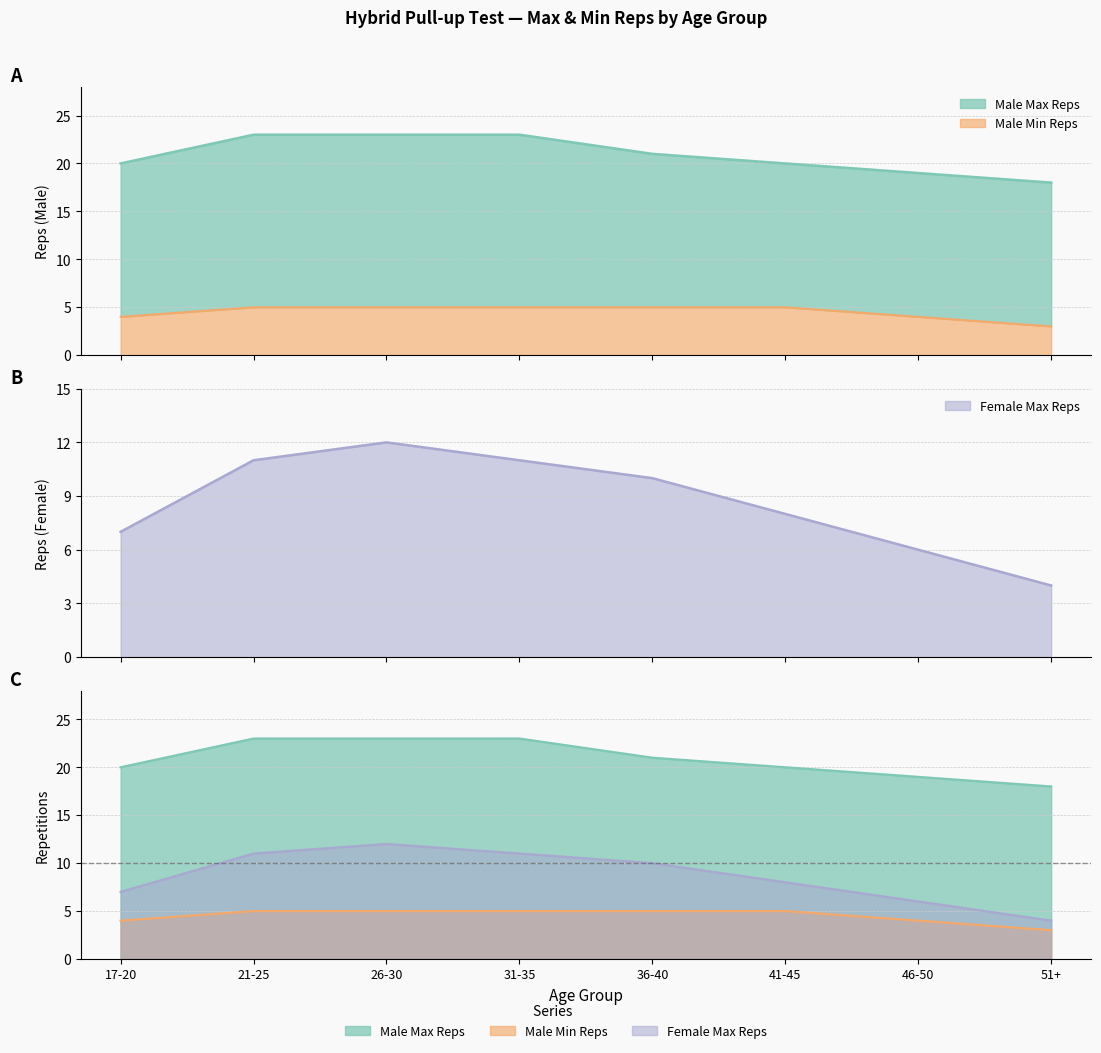

Does the chart have visible grid lines?

Yes